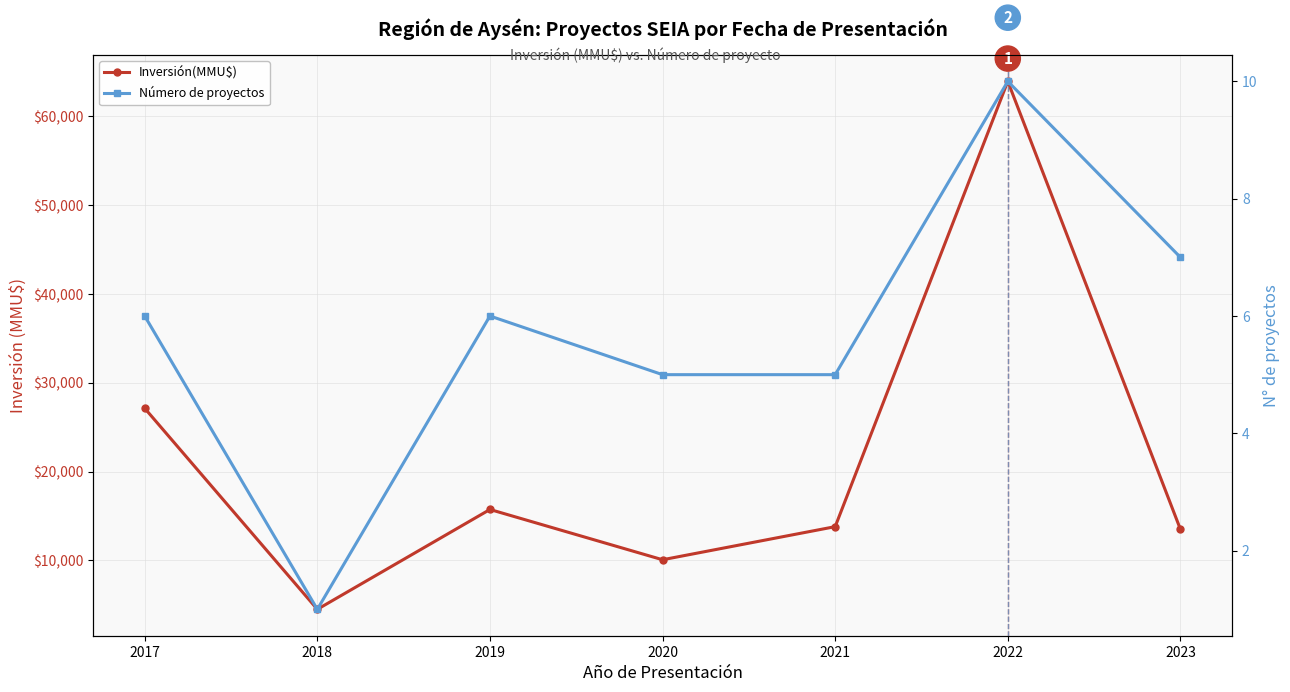

Reading left to right, what are all the values shown in this chart?

Inversión(MMU$): 2017=27116	2018=4500	2019=15731	2020=10077	2021=13800	2022=63893	2023=13500
Número de proyectos: 2017=6	2018=1	2019=6	2020=5	2021=5	2022=10	2023=7